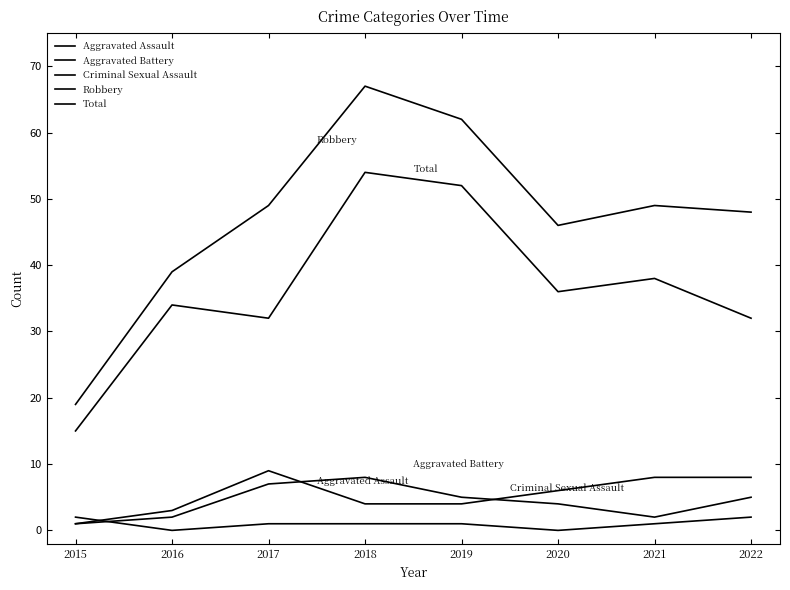

True or false: Criminal Sexual Assault and Total intersect in this chart.

False